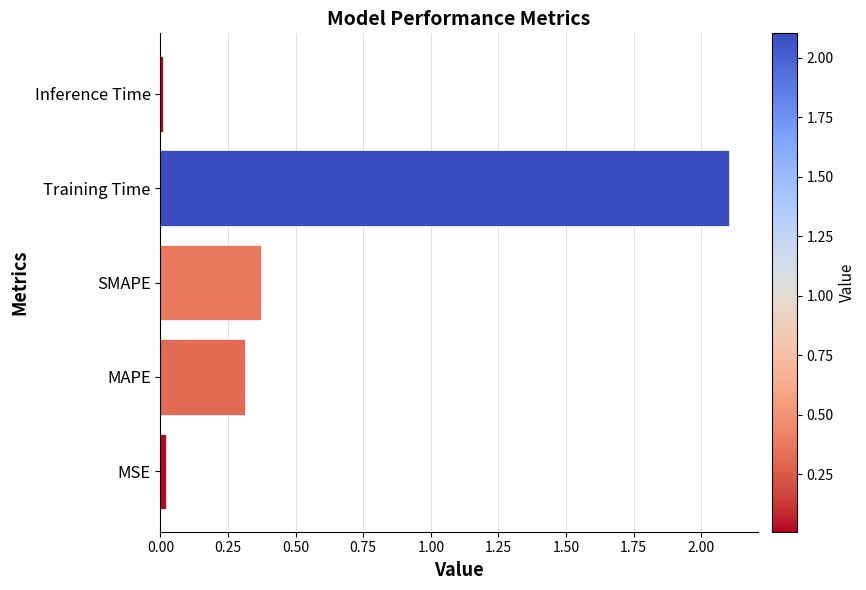

Which has a higher value, Inference Time or SMAPE?

SMAPE